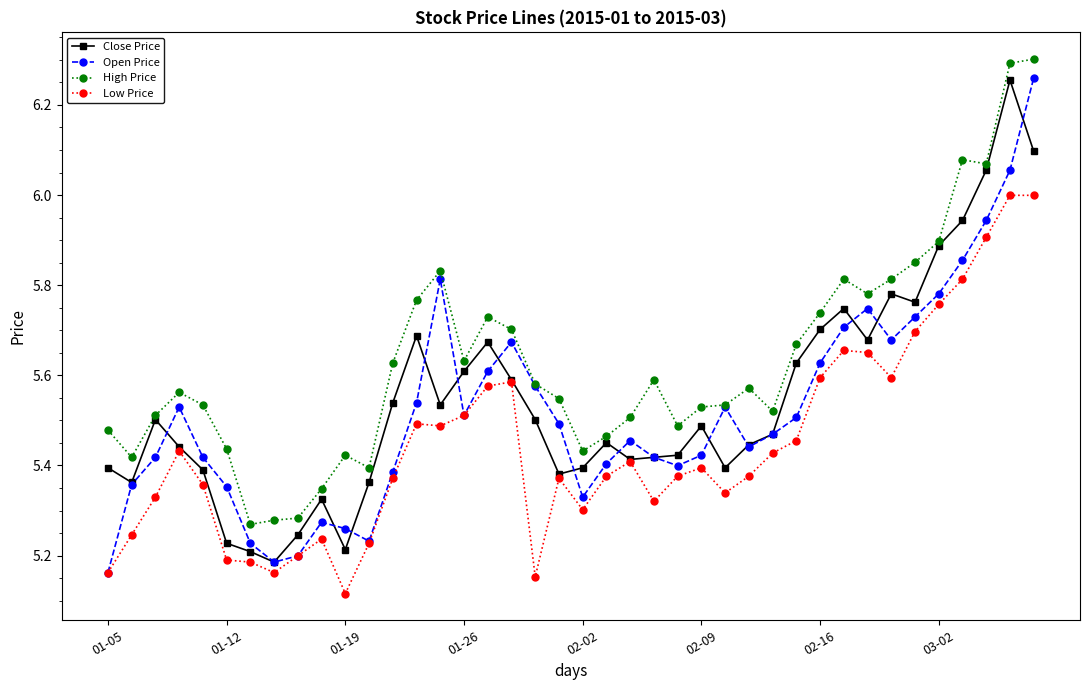

What are all the series names shown in the legend?

Close Price, Open Price, High Price, Low Price